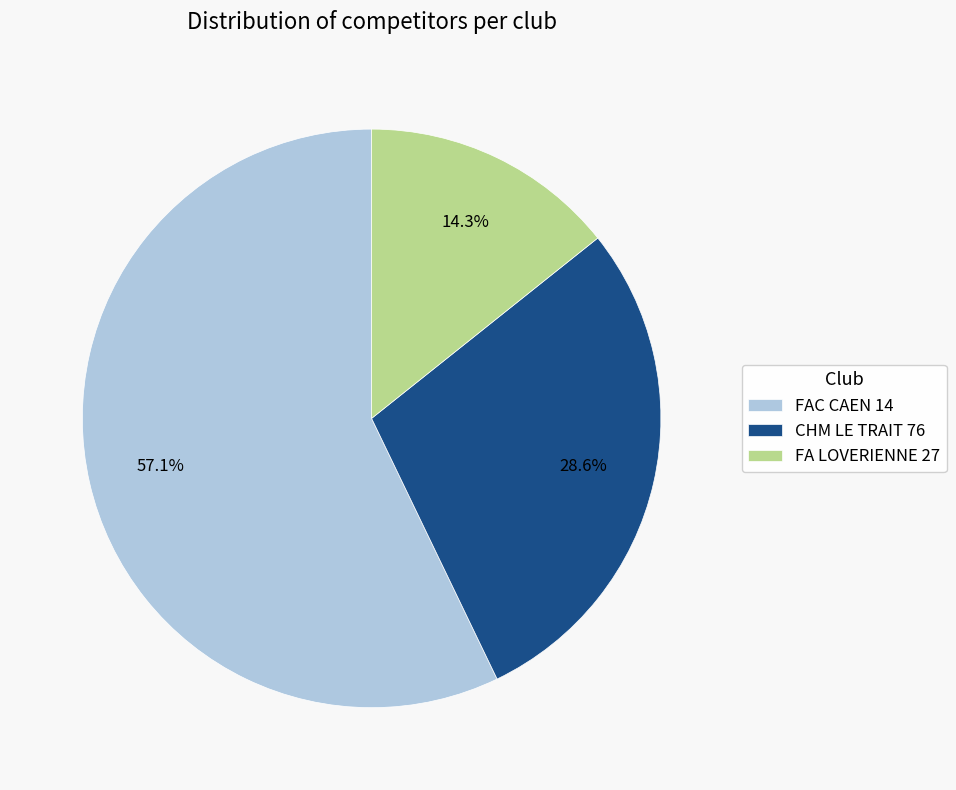

Is FA LOVERIENNE 27 the majority of the pie?

No